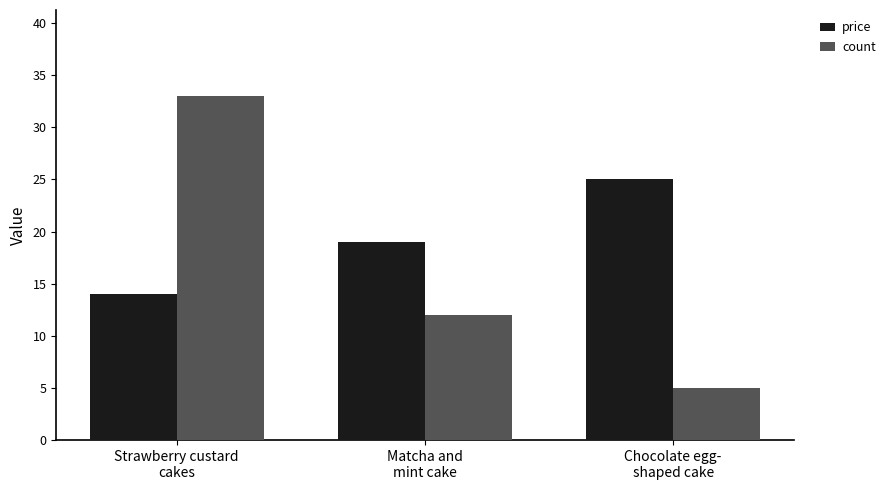

What is the difference between the price values at Strawberry custard
cakes and Chocolate egg-
shaped cake?

11